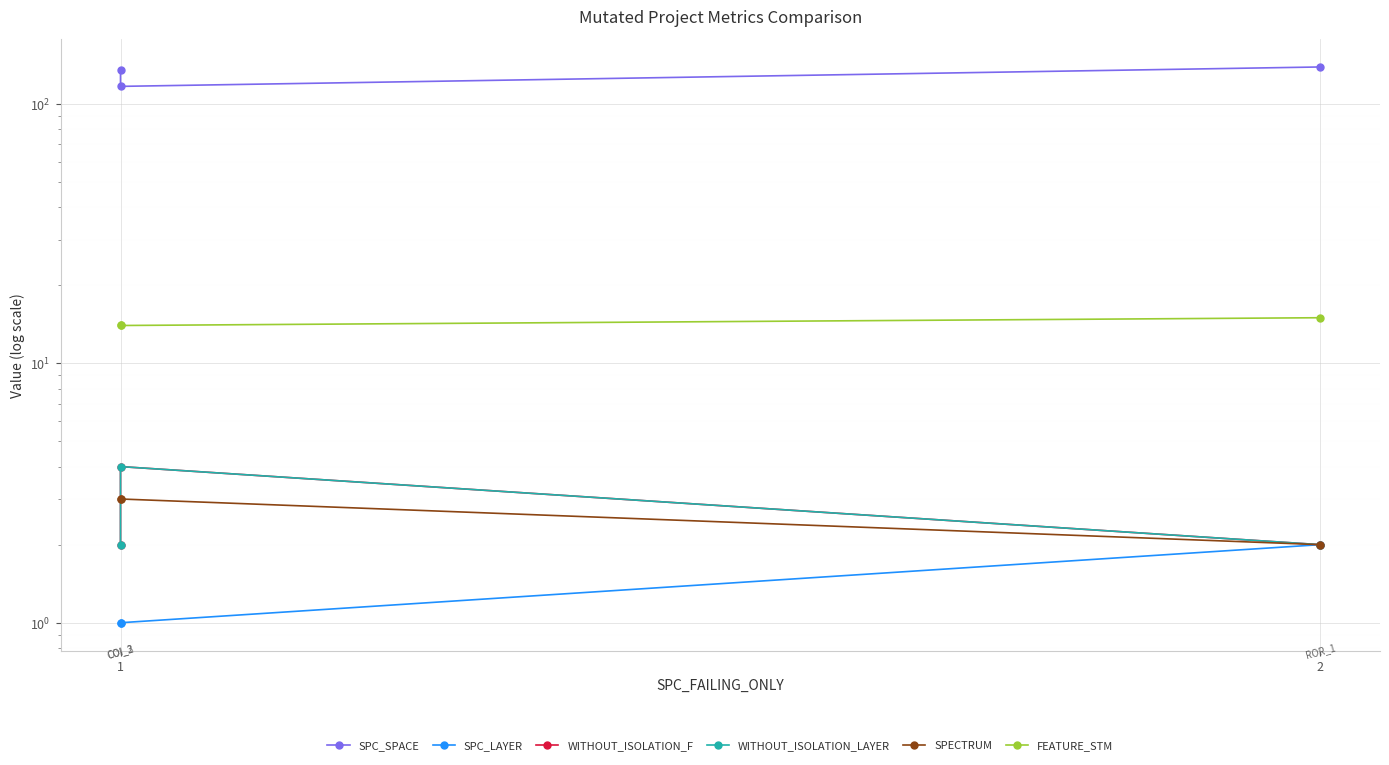

How many data points does each series have?

3